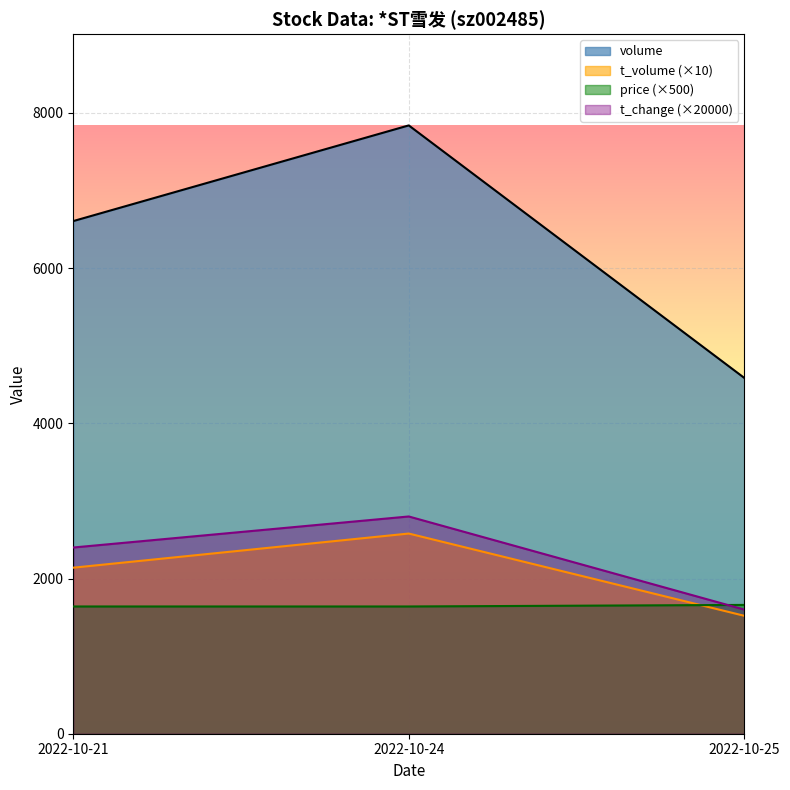

Count the t_volume values in the range 1520 to 2580.

3